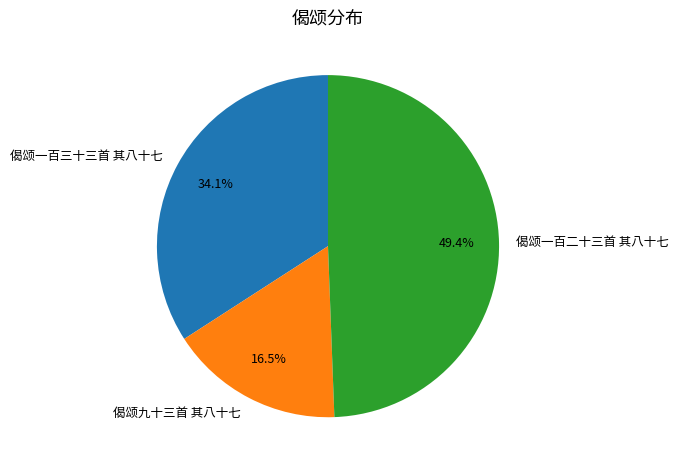

Which category has the biggest portion of the pie?

偈颂一百二十三首 其八十七